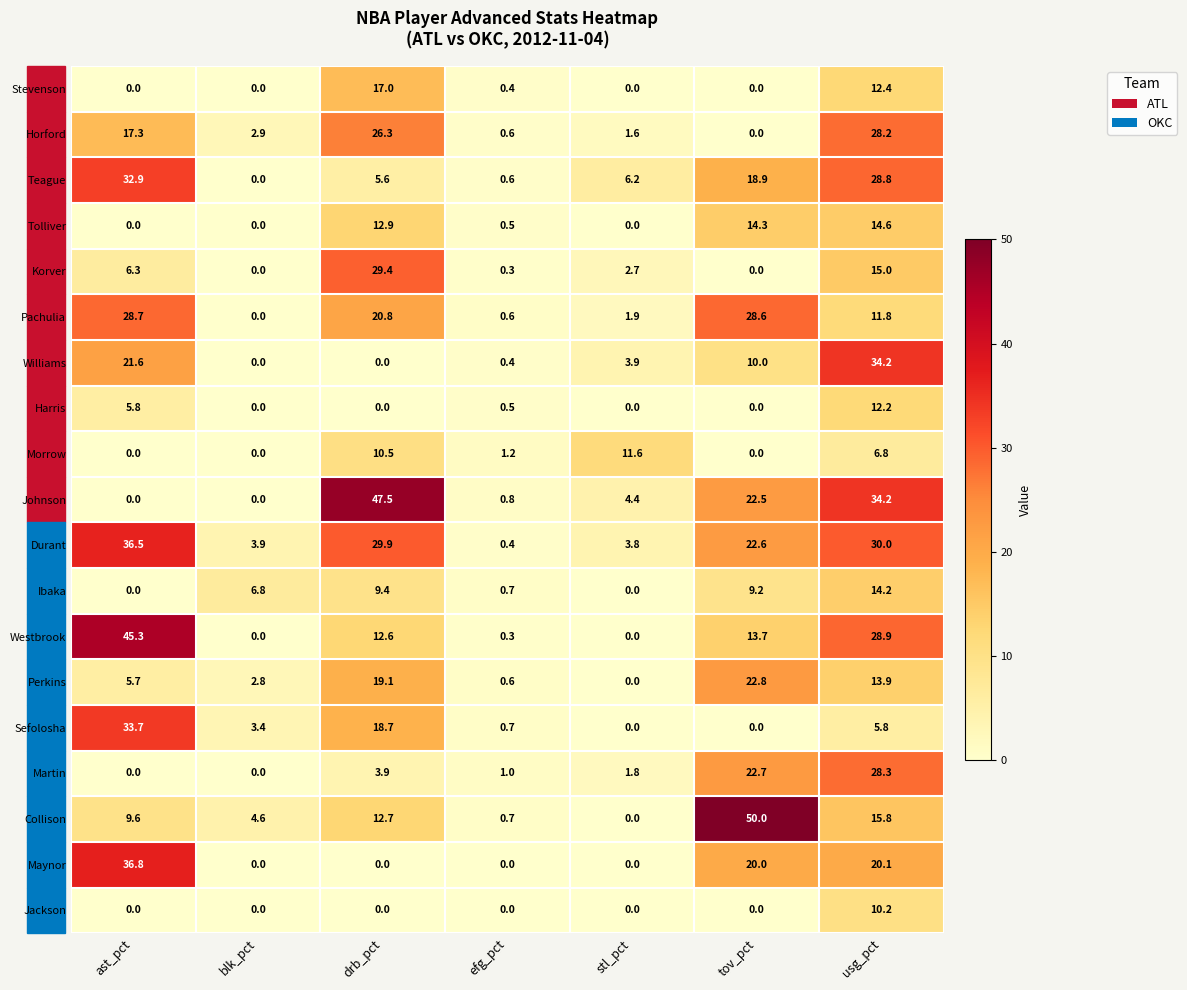

Which series changed the most between ast_pct and usg_pct?

Johnson